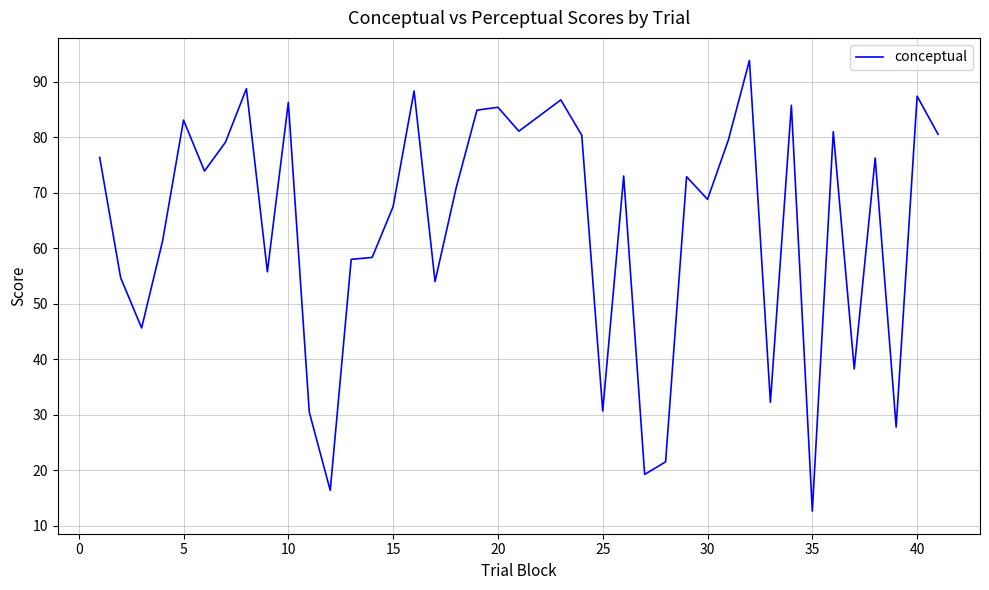

What is the smallest value displayed?

12.6